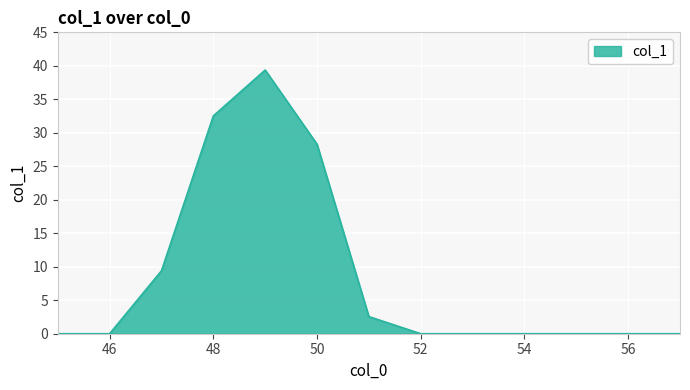

How many categories are shown in the chart?

13